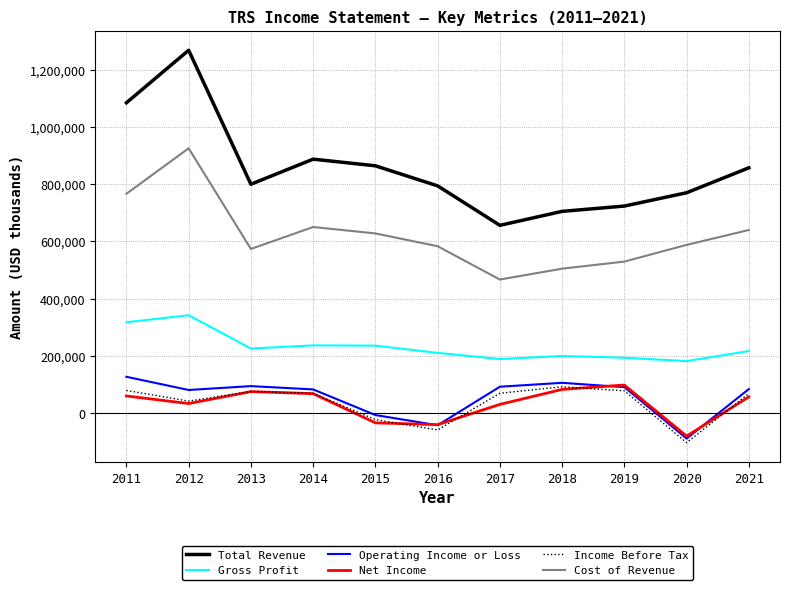

Between 2013 and 2016, which series saw the biggest shift?

Operating Income or Loss